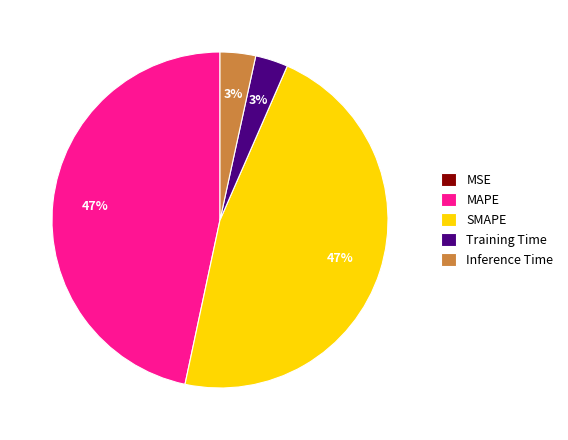

True or false: MAPE accounts for 33% of the total.

False